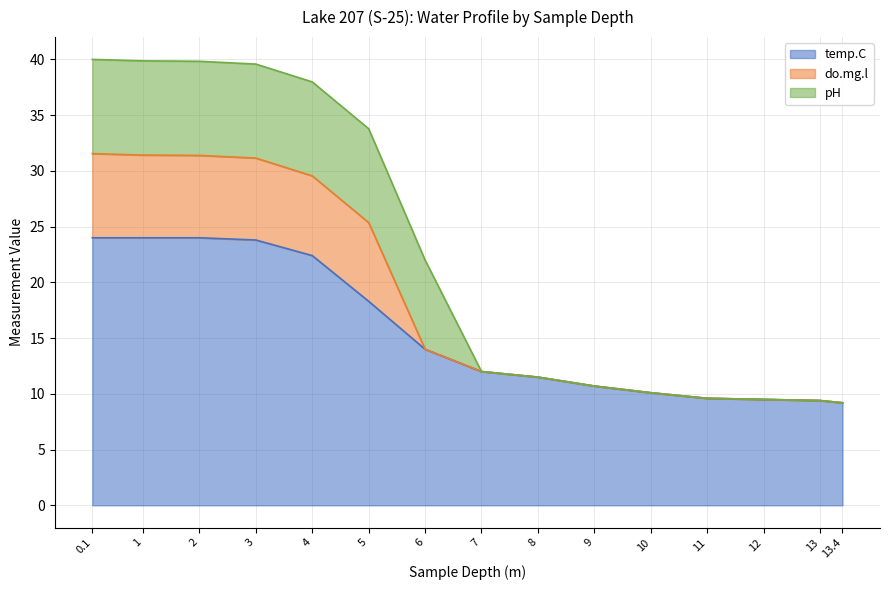

At how many categories does at least one series exceed 25?

6